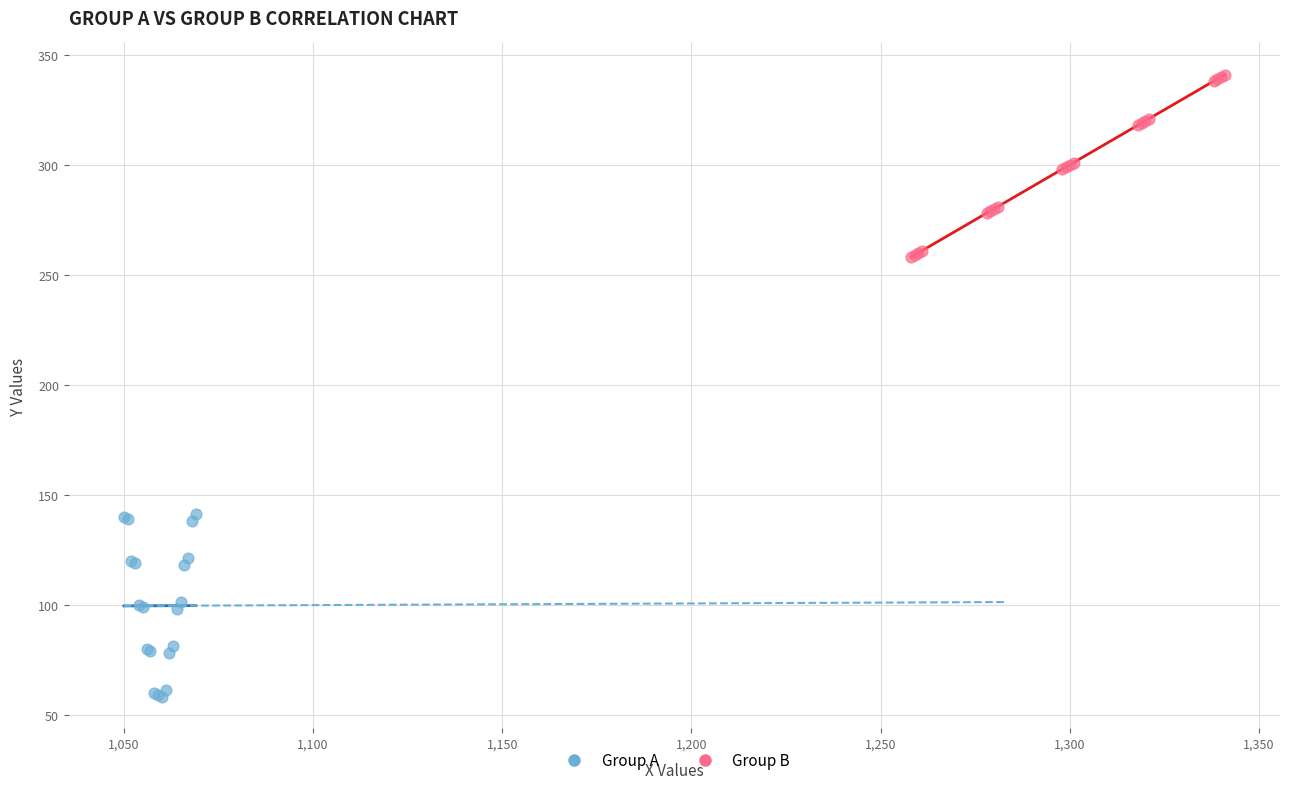

Which series reaches the minimum Y coordinate?

Group A